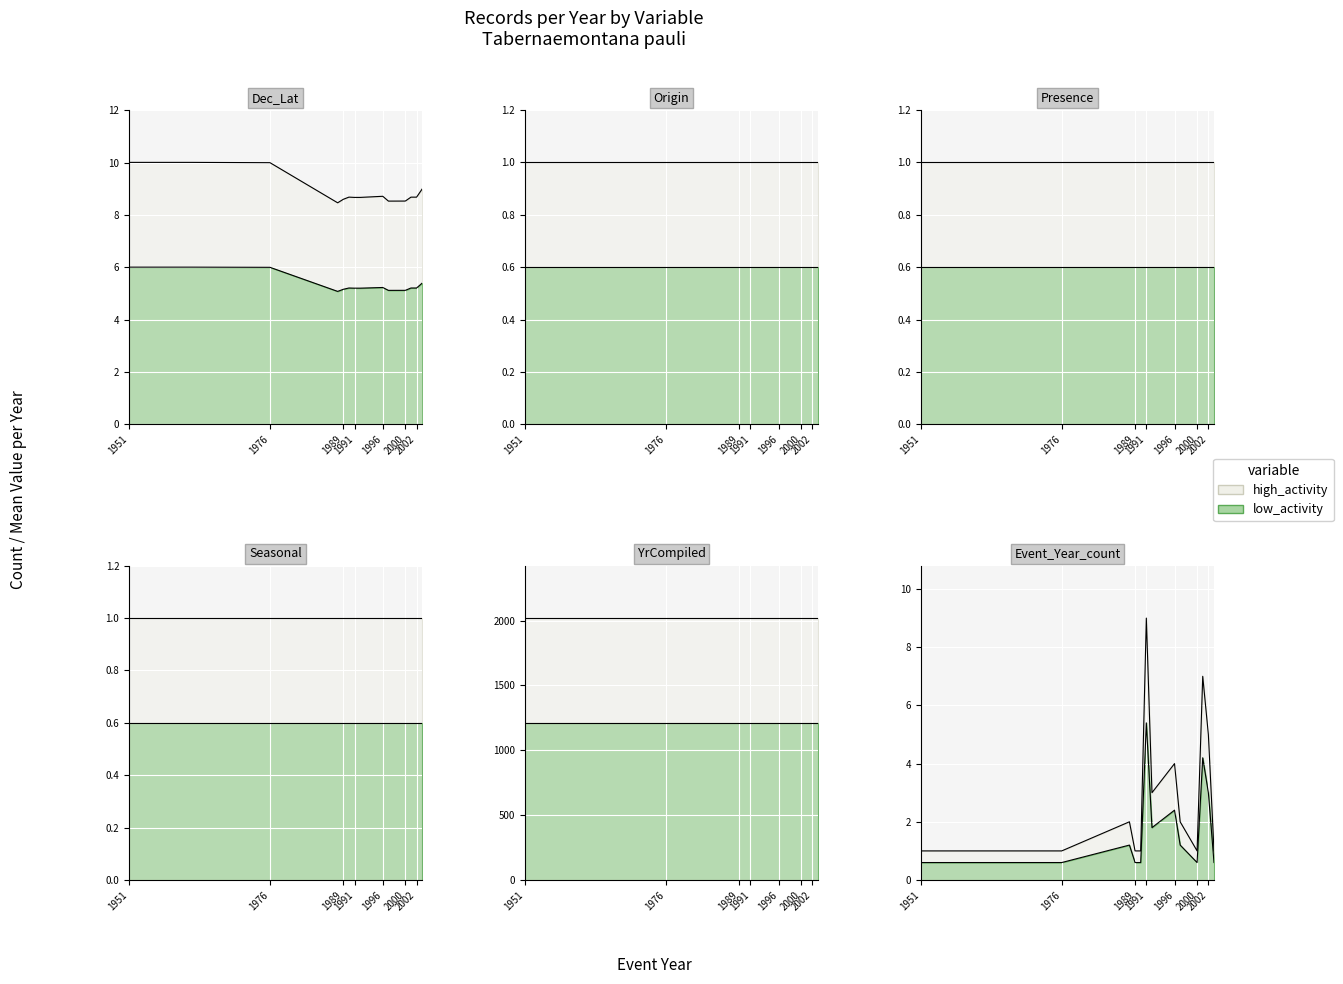

True or false: Presence has more than 2 interior local peaks.

False